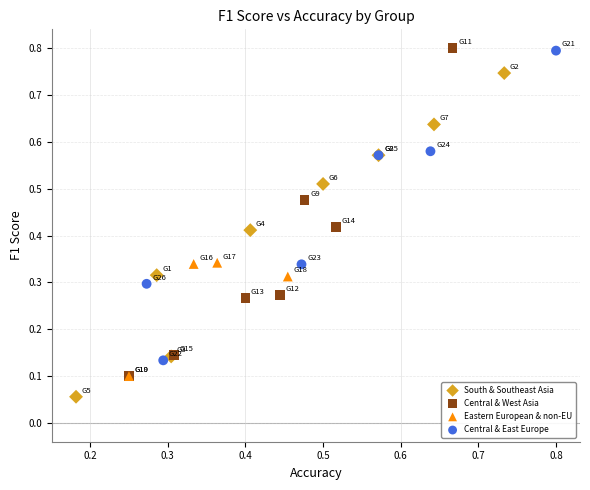

Which series contains the lowest Y value?

South & Southeast Asia